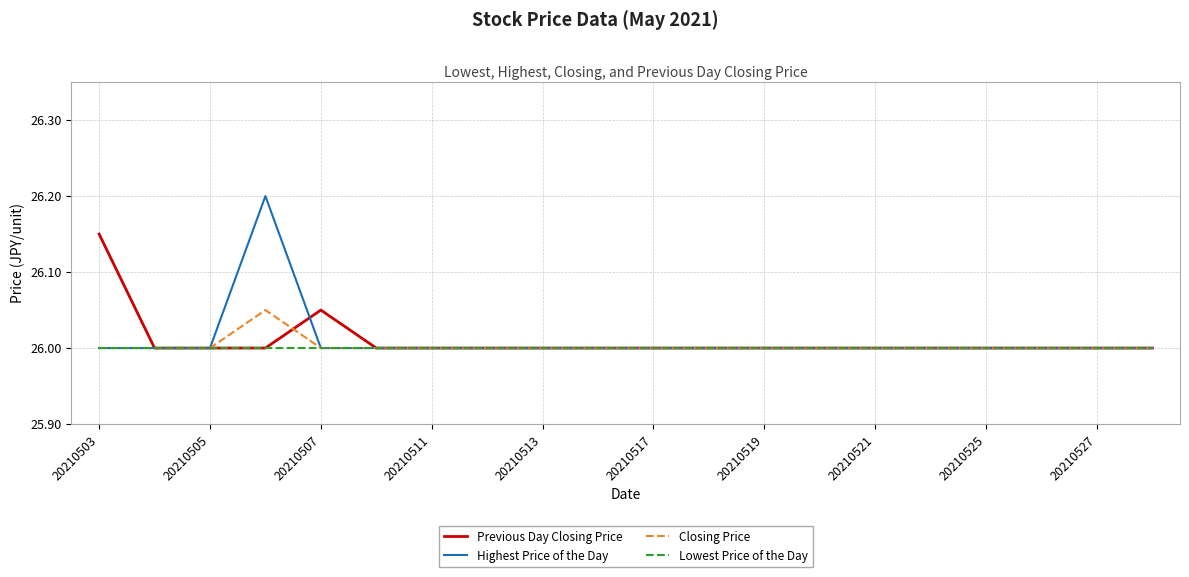

What are all the series names shown in the legend?

Previous Day Closing Price, Highest Price of the Day, Closing Price, Lowest Price of the Day